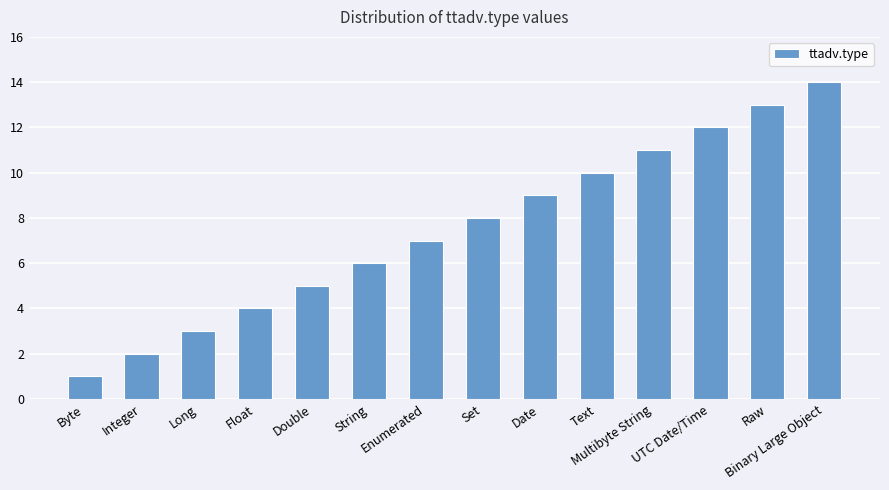

What is the label of the 5th bar from the right?

Text